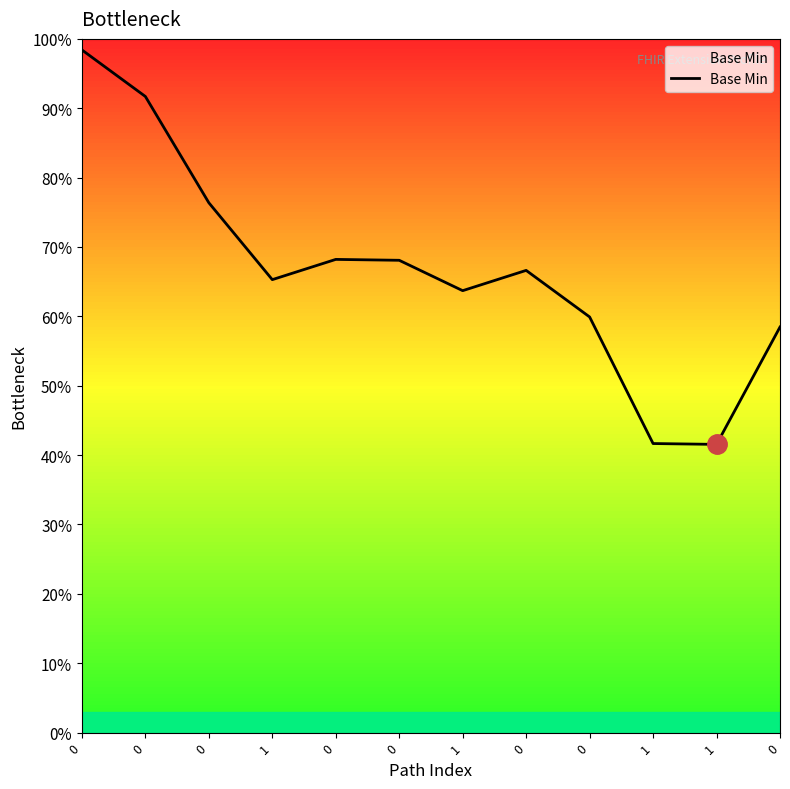

What is the sum of the values at 0 and 1?

1.2